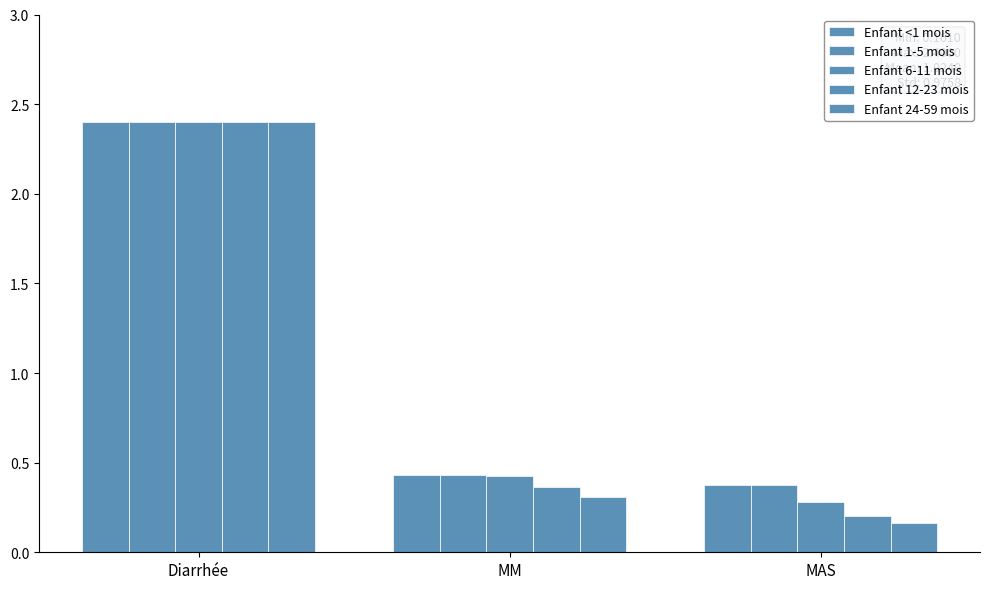

How many groups of bars are there?

3